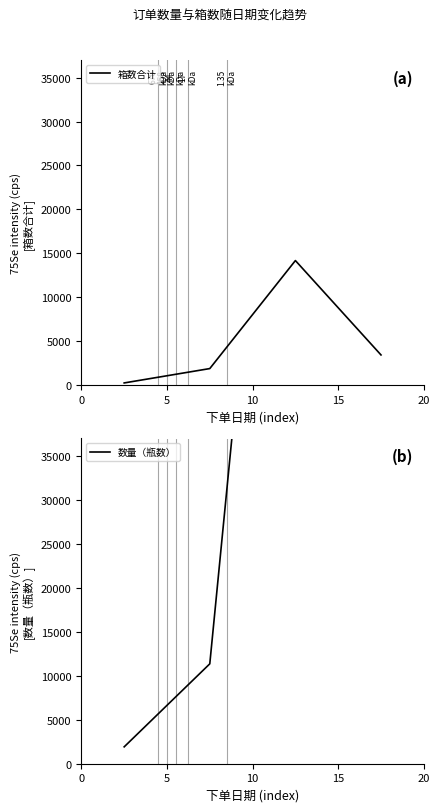

How many series are shown in this chart?

2